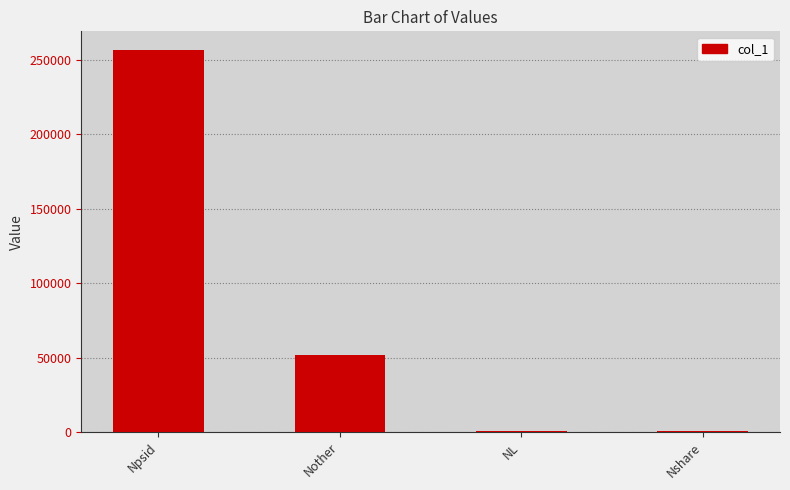

What is the maximum value shown in the chart?

256413